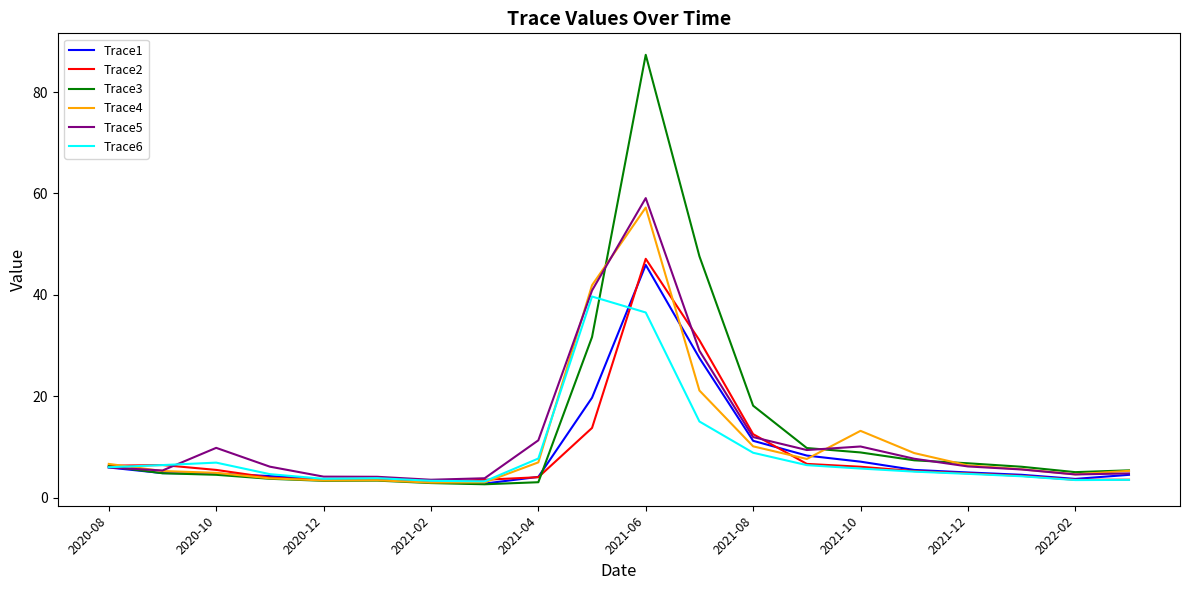

Which series has the largest range (max minus min)?

Trace3